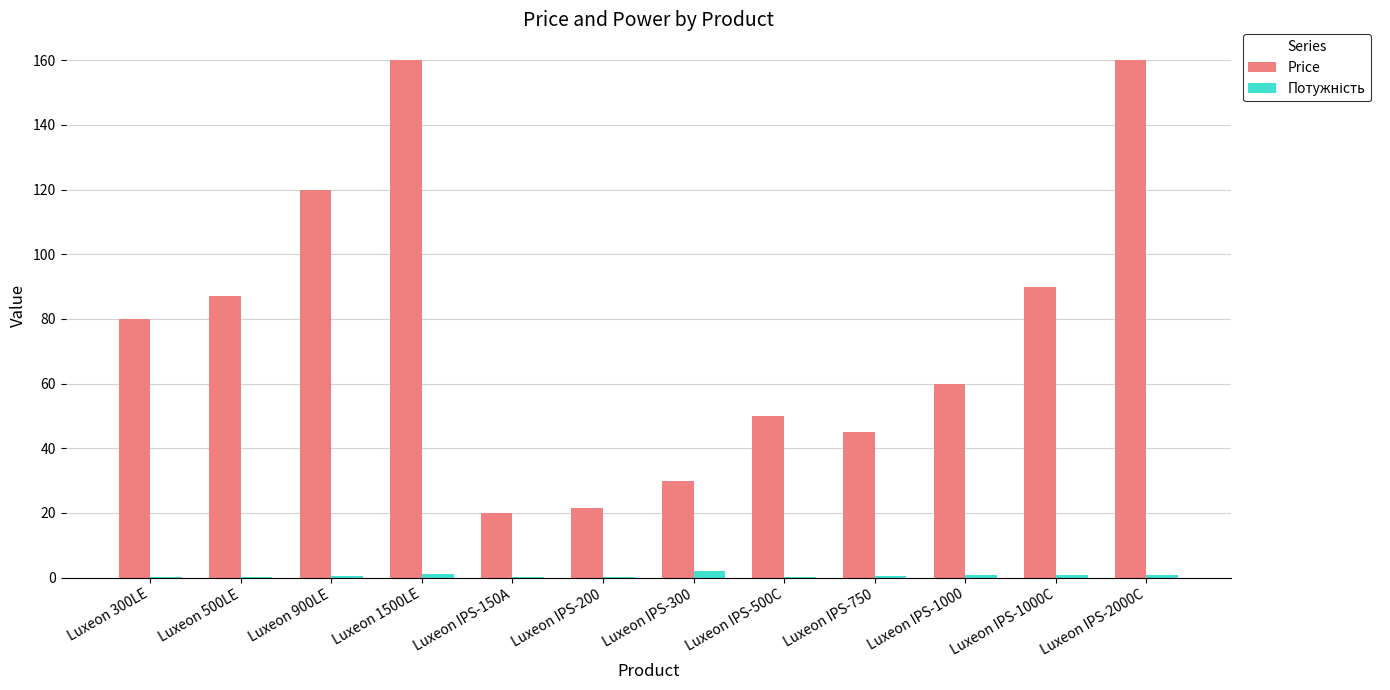

Between Luxeon 900LE and Luxeon IPS-200, which series saw the biggest shift?

Price